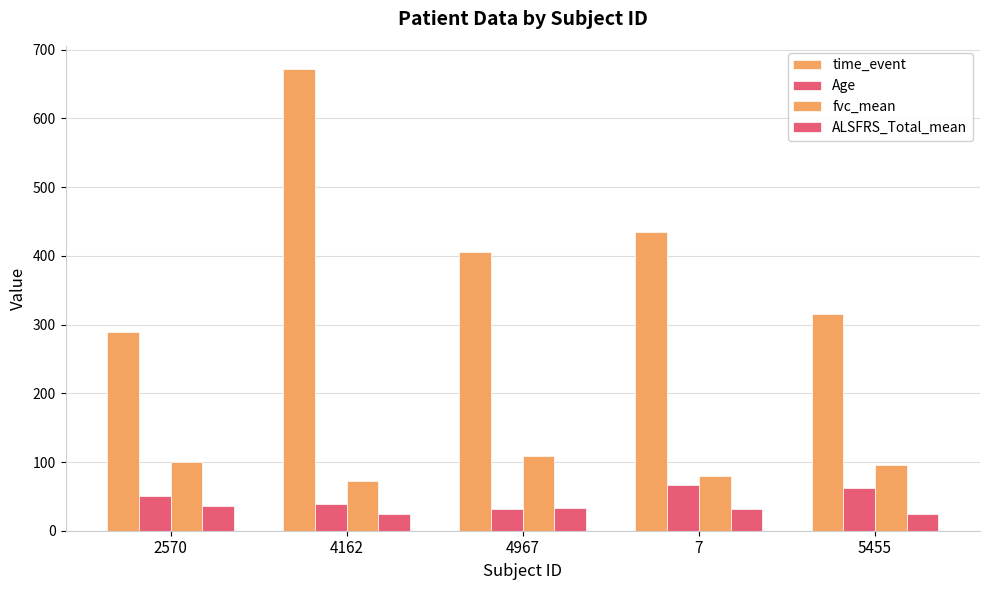

Rank the series by their maximum value, from highest to lowest.

time_event, fvc_mean, Age, ALSFRS_Total_mean